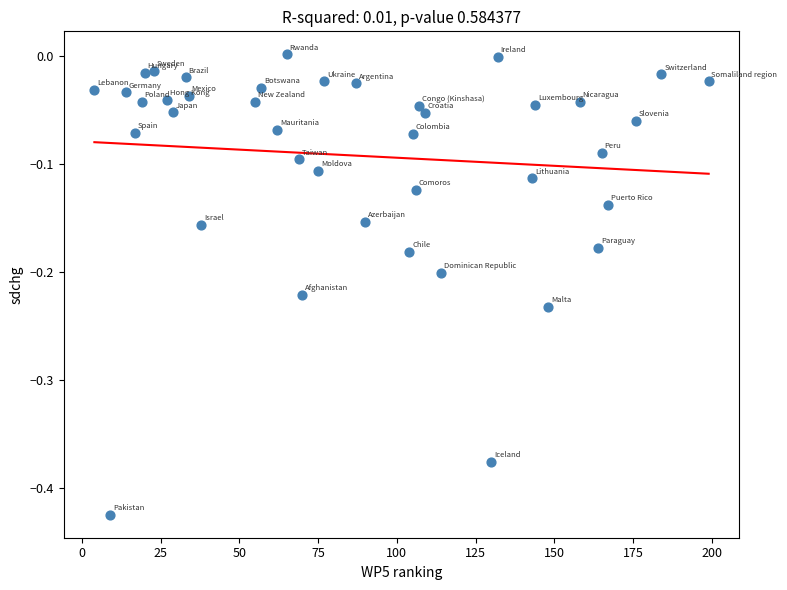

What is the range of X values (max minus min)?

195.0